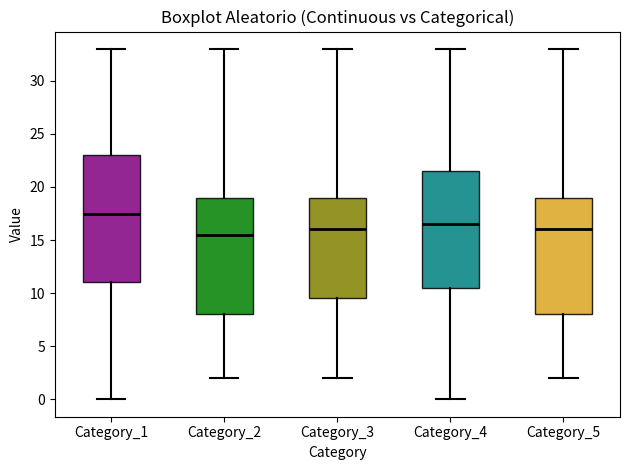

Reading left to right, read every box against the y-axis: the position of its median line, the range the box covers, and the ends of its whiskers. The values are not printed on the chart, so give them approximately, as read against the axis.

Category_1: median 17.5, box 11.0 to 23.0, whiskers 0.0 to 33.0
Category_2: median 15.5, box 8.0 to 19.0, whiskers 2.0 to 33.0
Category_3: median 16.0, box 9.5 to 19.0, whiskers 2.0 to 33.0
Category_4: median 16.5, box 10.5 to 21.5, whiskers 0.0 to 33.0
Category_5: median 16.0, box 8.0 to 19.0, whiskers 2.0 to 33.0